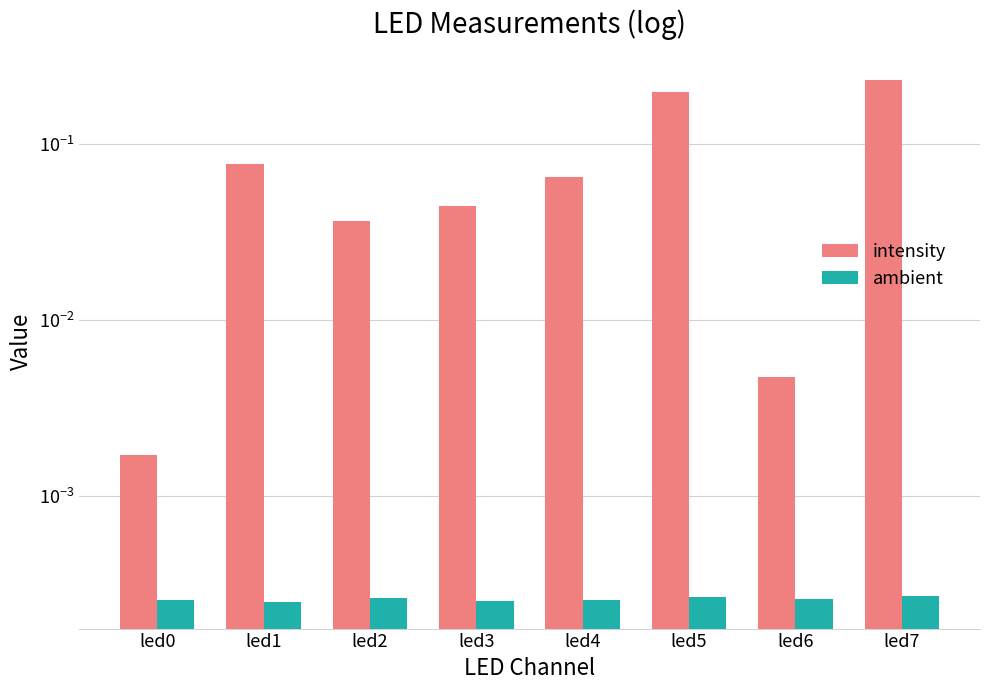

What are all the series names shown in the legend?

intensity, ambient